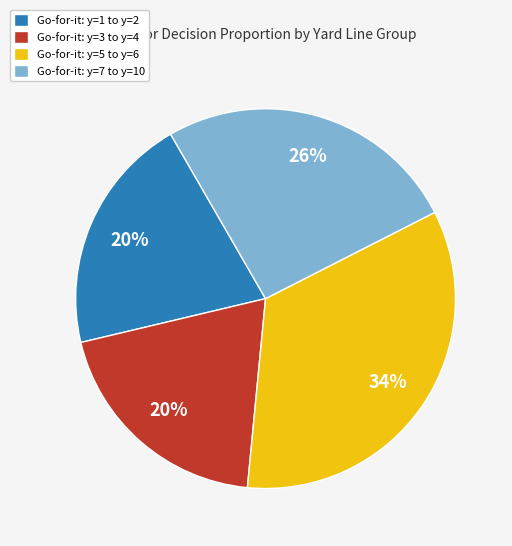

To the nearest percent, what is the combined percentage of Go-for-it: y=3 to y=4 and Go-for-it: y=5 to y=6?

54%